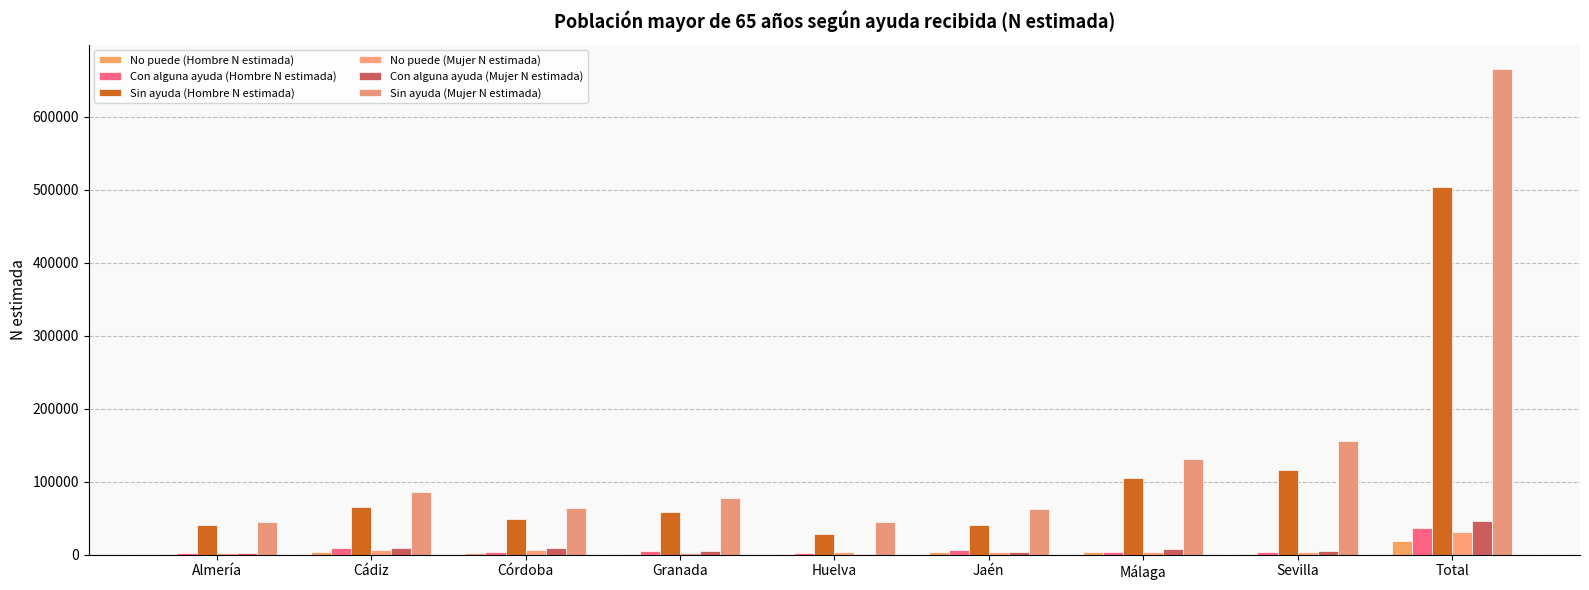

Which category has the highest value across all series?

Total